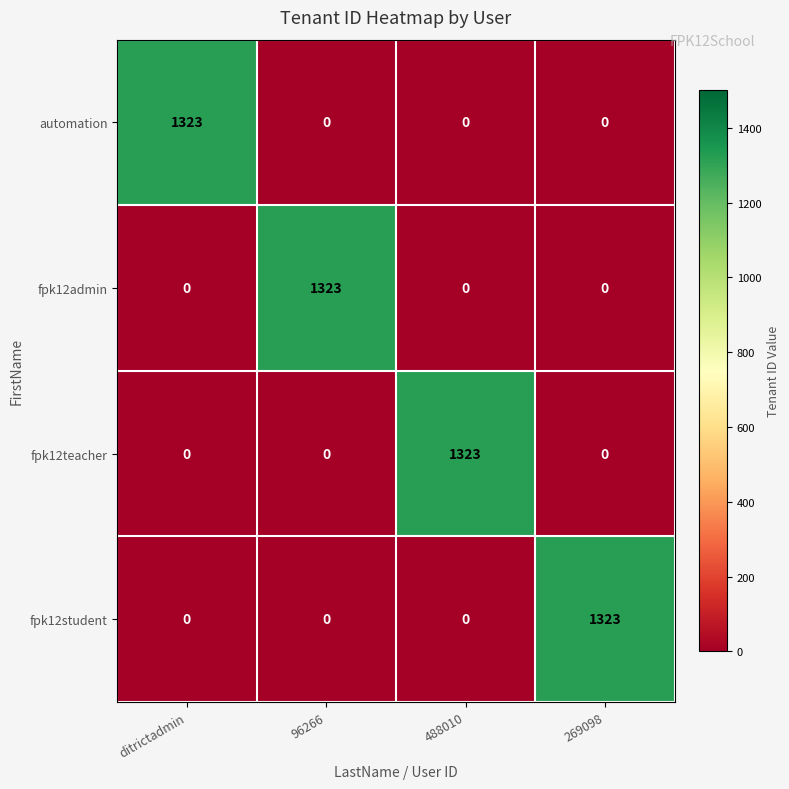

The fpk12teacher series shows 0 at 269098. True or false?

True